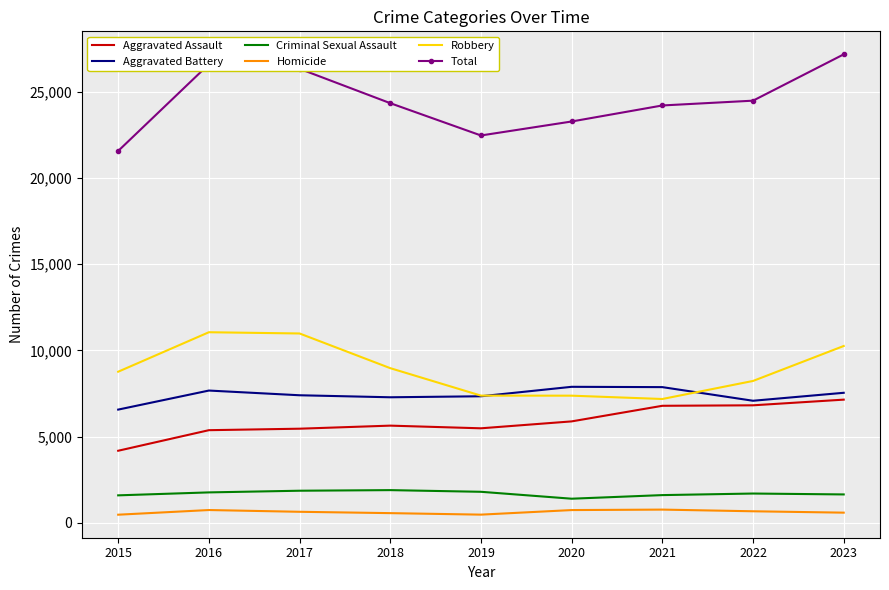

What is the sum of the Aggravated Assault values at 2016 and 2015?

9551